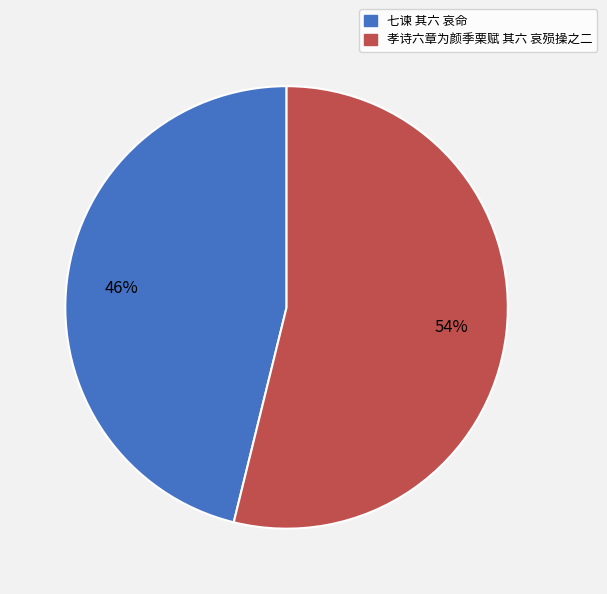

What is the ratio of the value at 孝诗六章为颜季栗赋 其六 哀殒操之二 to the value at 七谏 其六 哀命?

1.2